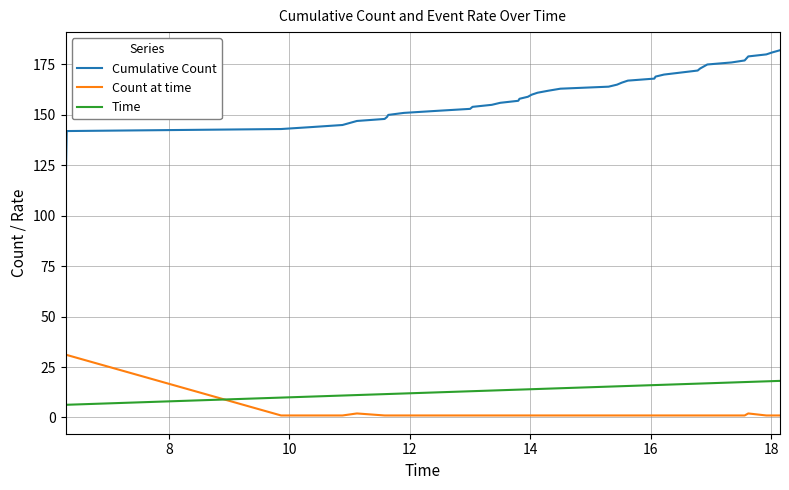

What is the lowest value of the Cumulative Count series?

111.0